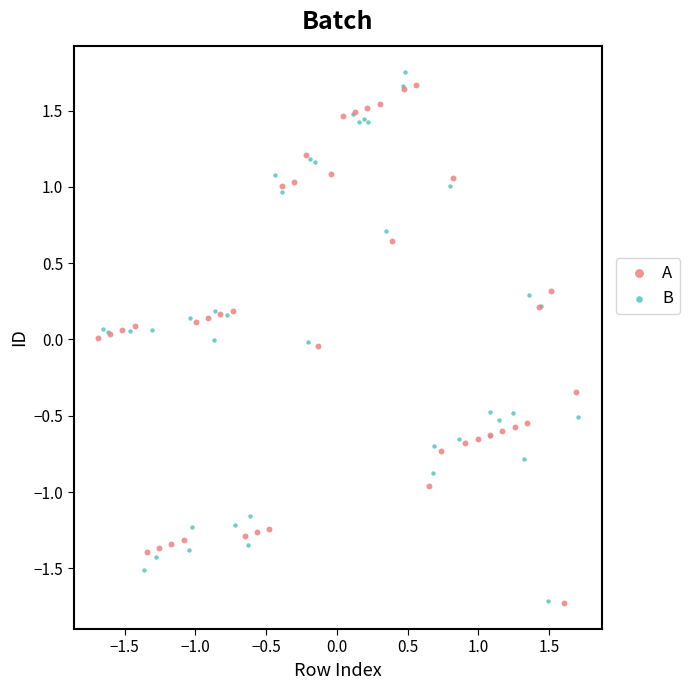

Which series contains the highest Y value?

B